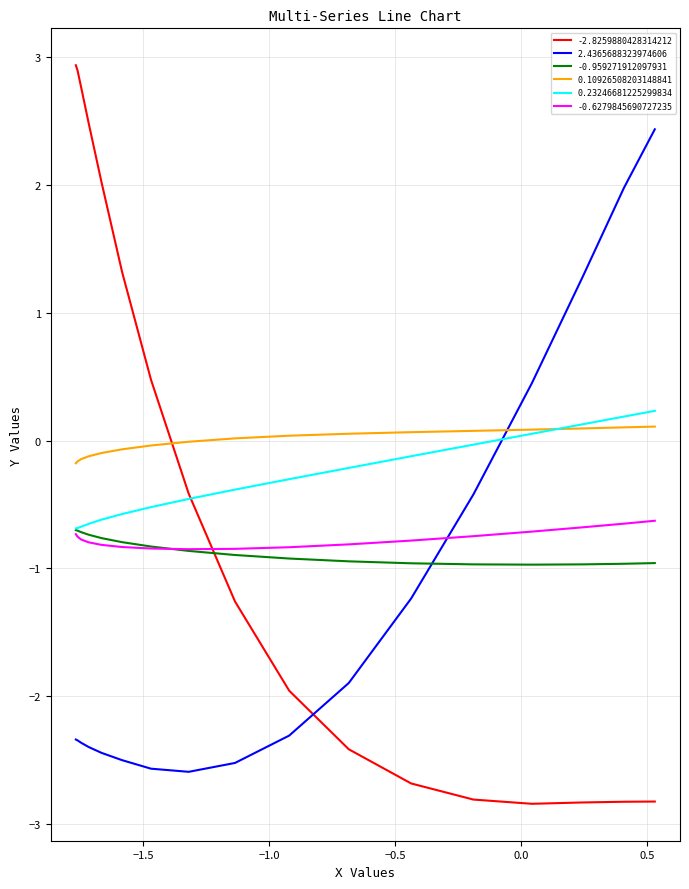

What position from the right is −1.0?

15